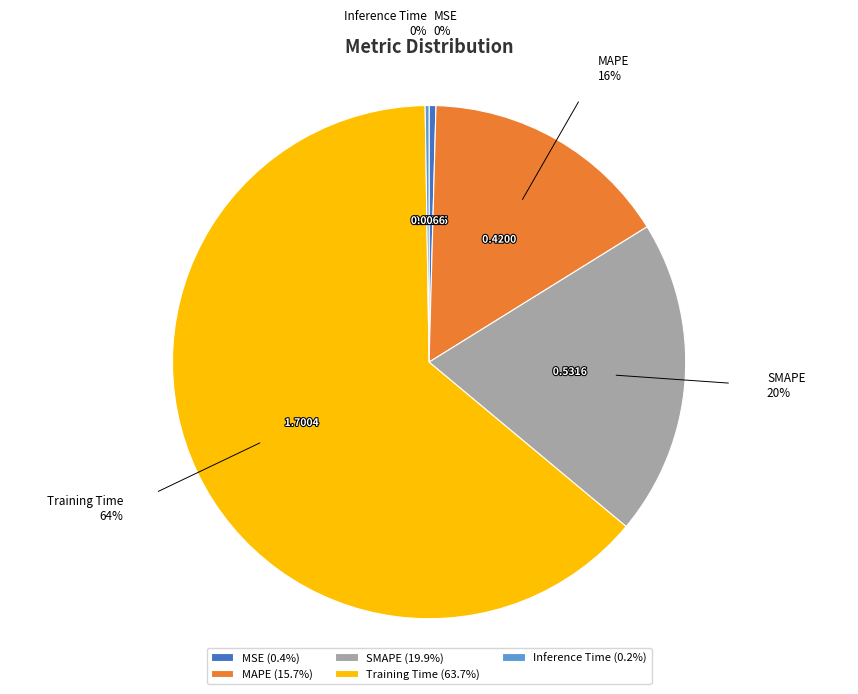

To the nearest percent, what is the combined percentage of SMAPE and MSE?

20%